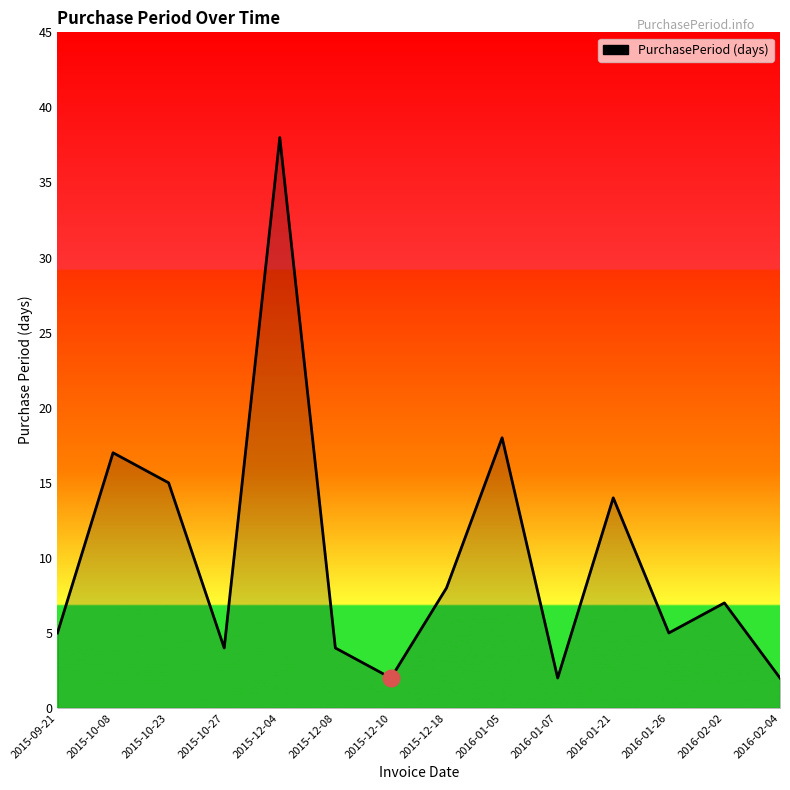

The chart shows a value of 8 at 2015-10-08. True or false?

False